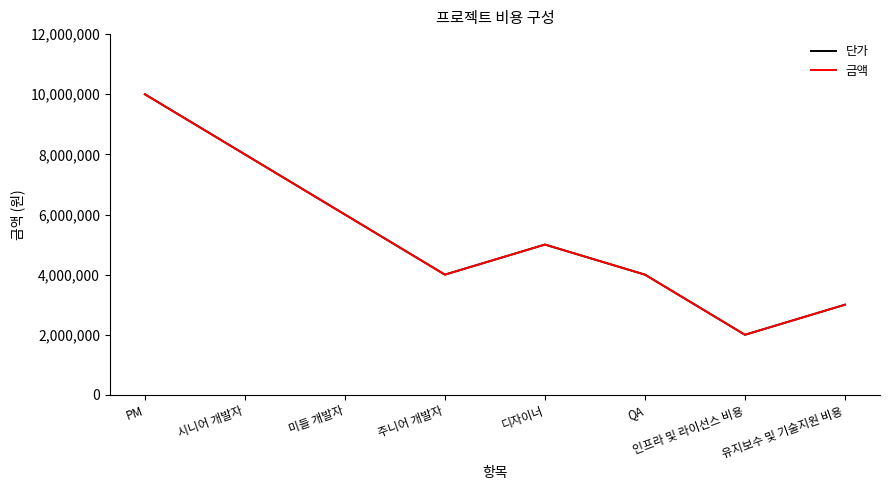

True or false: 금액 and 단가 cross at least once.

False